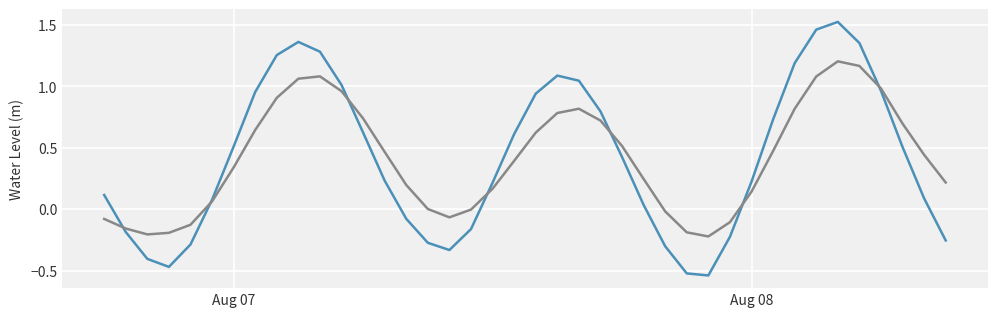

Does the chart display data point markers on the line(s)?

No